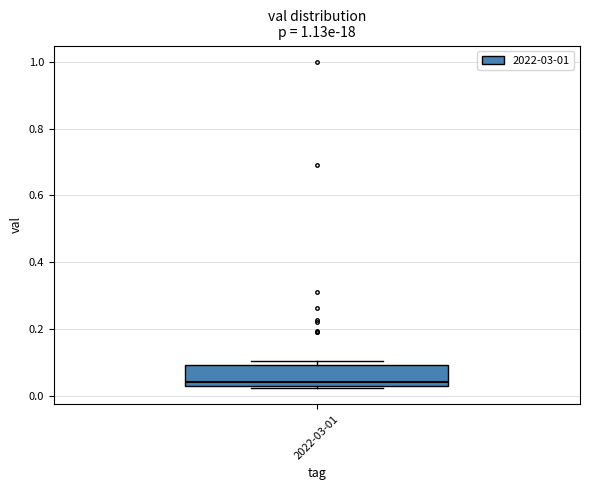

Read this box plot against the y-axis: the position of the median line, the range covered by the box, and the ends of both whiskers. The values are not printed on the chart, so give them approximately, as read against the axis.

median 0.04 (just above the box's lower edge), box 0.04 to 0.10, whiskers 0.02 to 0.10 (just above the box's upper edge)